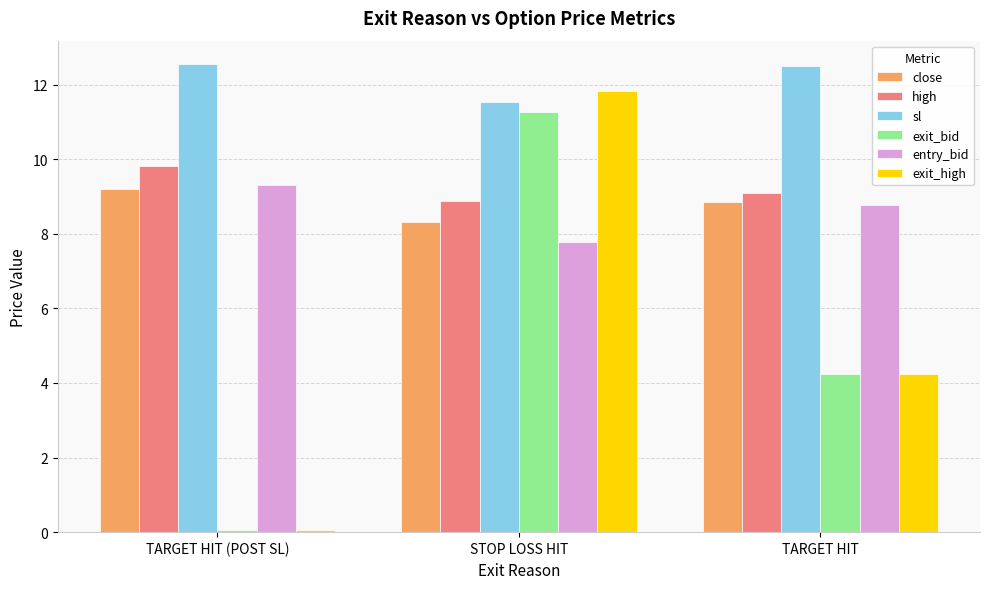

What is the difference between the highest and lowest values at TARGET HIT (POST SL)?

12.5